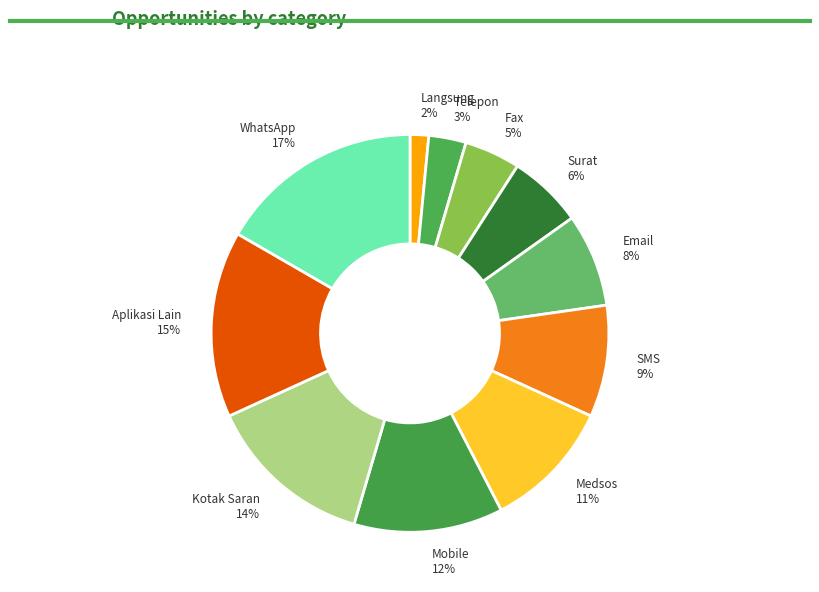

To the nearest percent, what is the difference between the largest and smallest slice percentages?

15%